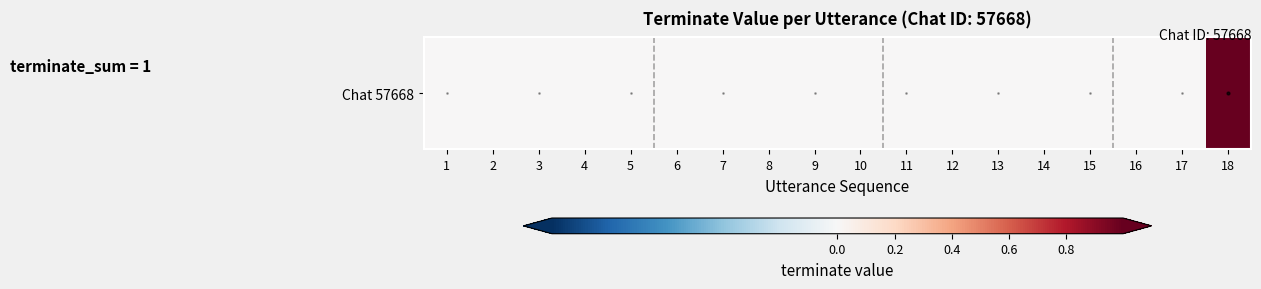

Reading right to left, what are all the values shown in this chart?

18=1	17=0	16=0	15=0	14=0	13=0	12=0	11=0	10=0	9=0	8=0	7=0	6=0	5=0	4=0	3=0	2=0	1=0